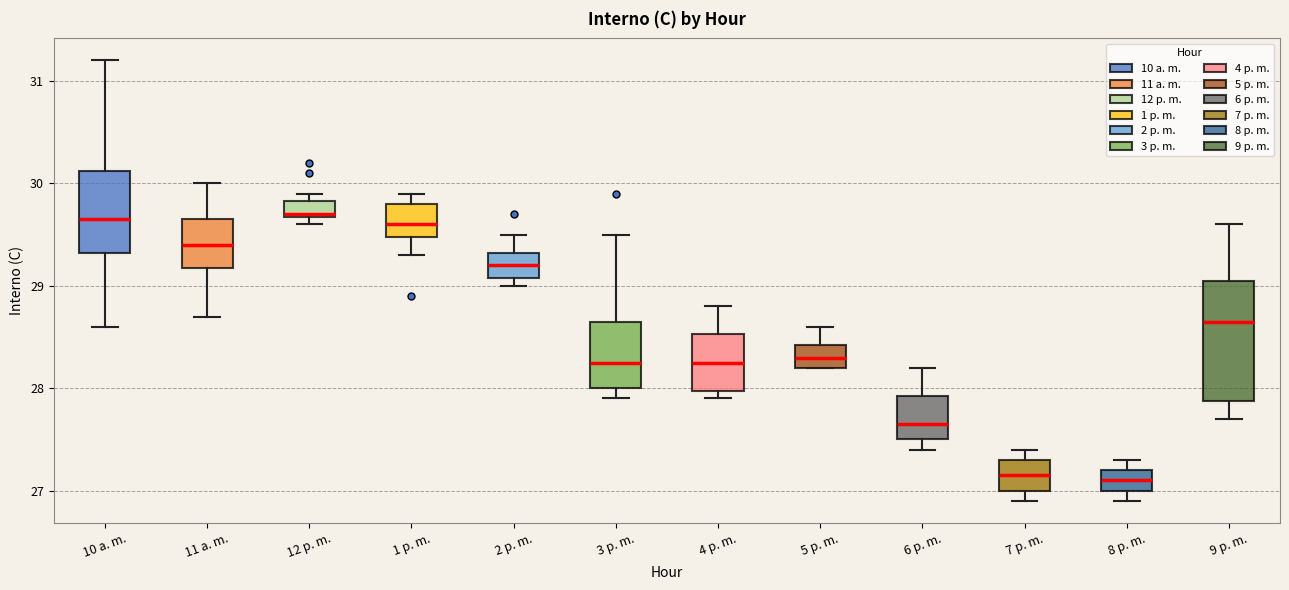

Comparing the boxes themselves (not the whiskers), which one is the tallest?

9 p. m.